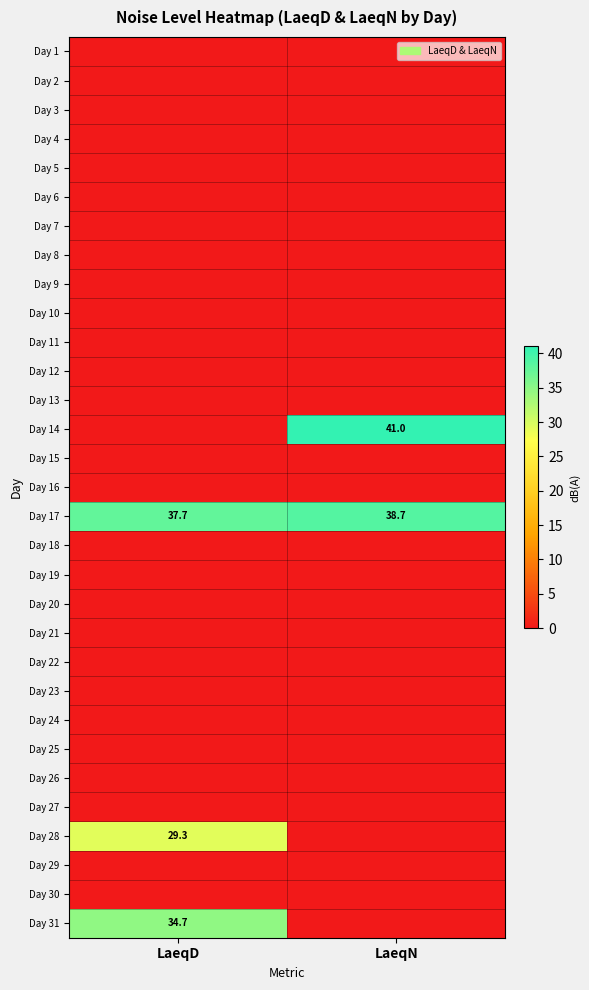

The Day 17 series shows 37.7 at LaeqD. True or false?

True